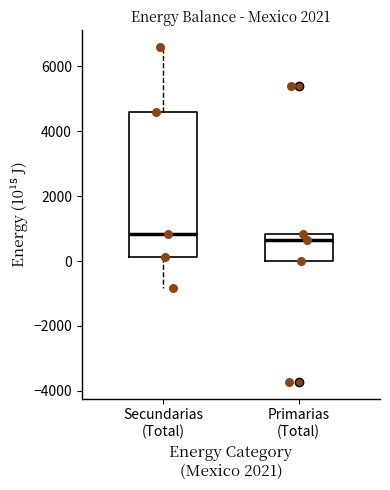

Reading left to right, read every box against the y-axis: the position of its median line, the range the box covers, and the ends of its whiskers. The values are not printed on the chart, so give them approximately, as read against the axis.

Secundarias (Total): median 800, box 200 to 4600, whiskers -800 to 6600
Primarias (Total): median 600, box 0 to 800, whiskers 0 to 800